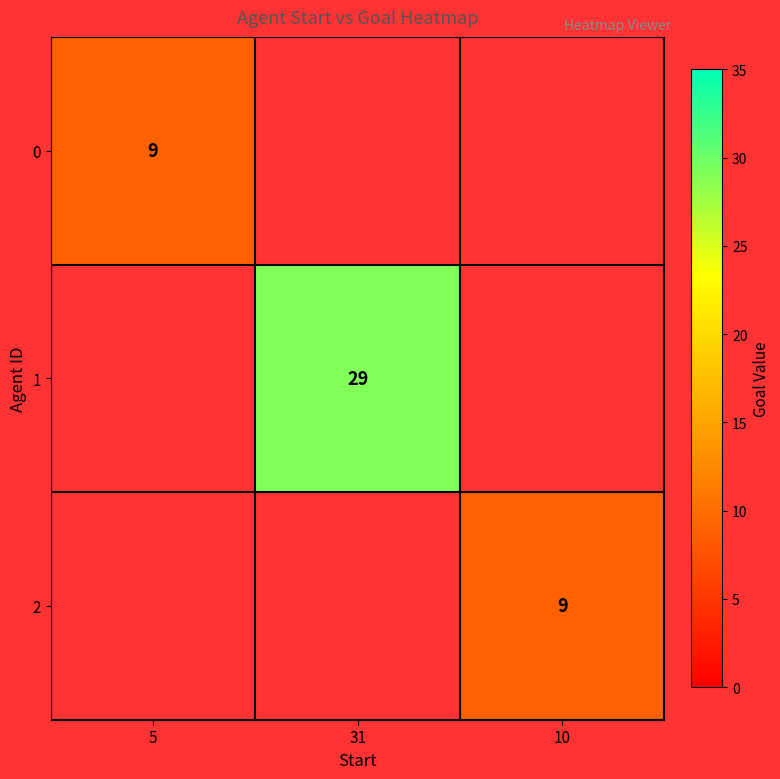

What is the maximum value shown in the chart?

29.0